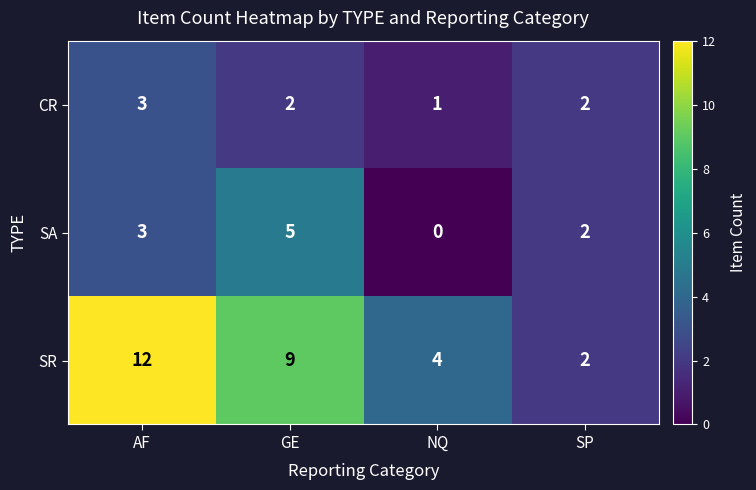

What is the sum of the CR values at GE and NQ?

3